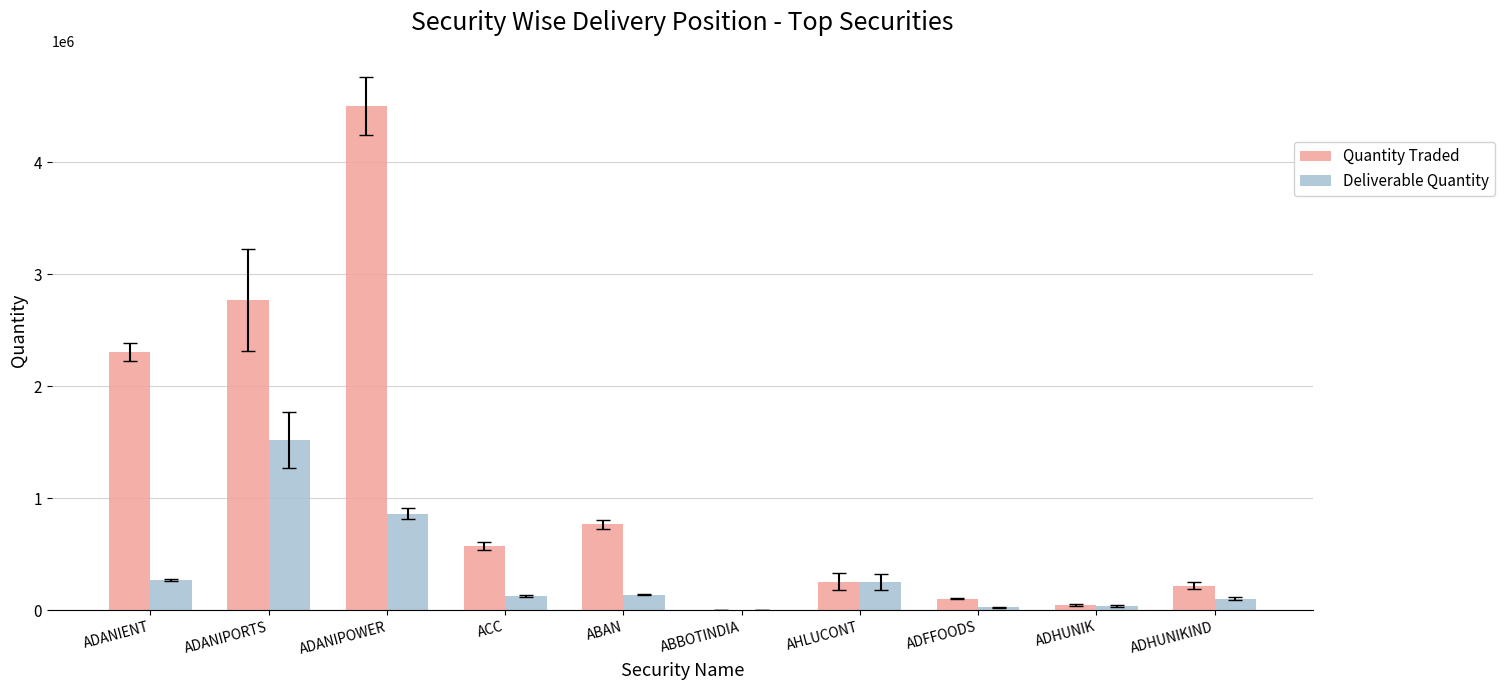

The Quantity Traded series shows 219034 at ADHUNIKIND. True or false?

True